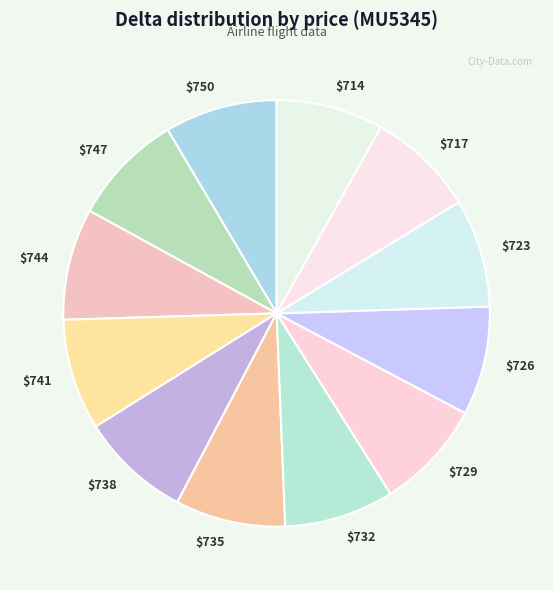

Is $729 the majority of the pie?

No